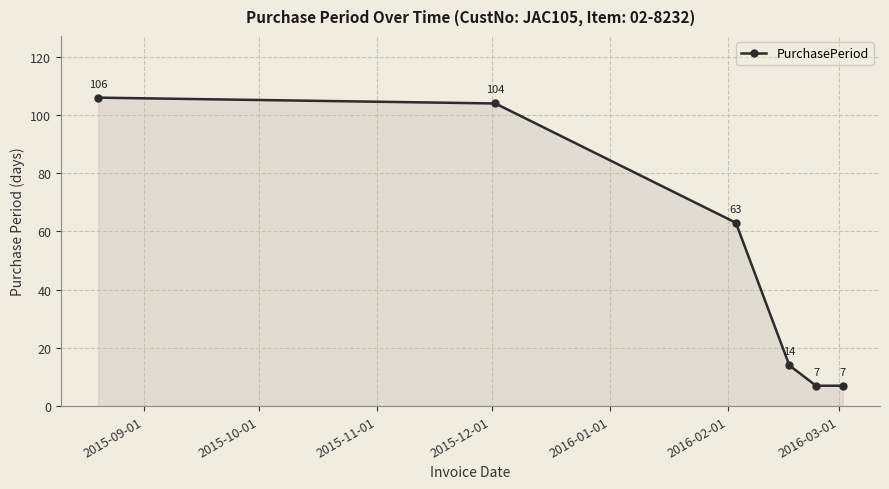

Reading left to right, transcribe all the data shown in this chart.

106	104	63	14	7	7